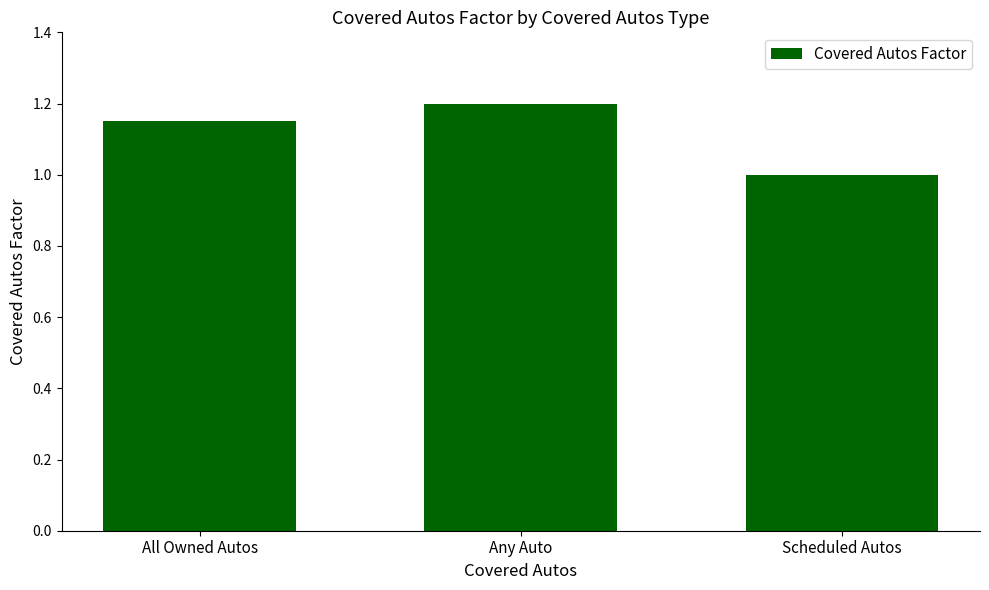

What is the label of the 1st bar from the left?

All Owned Autos